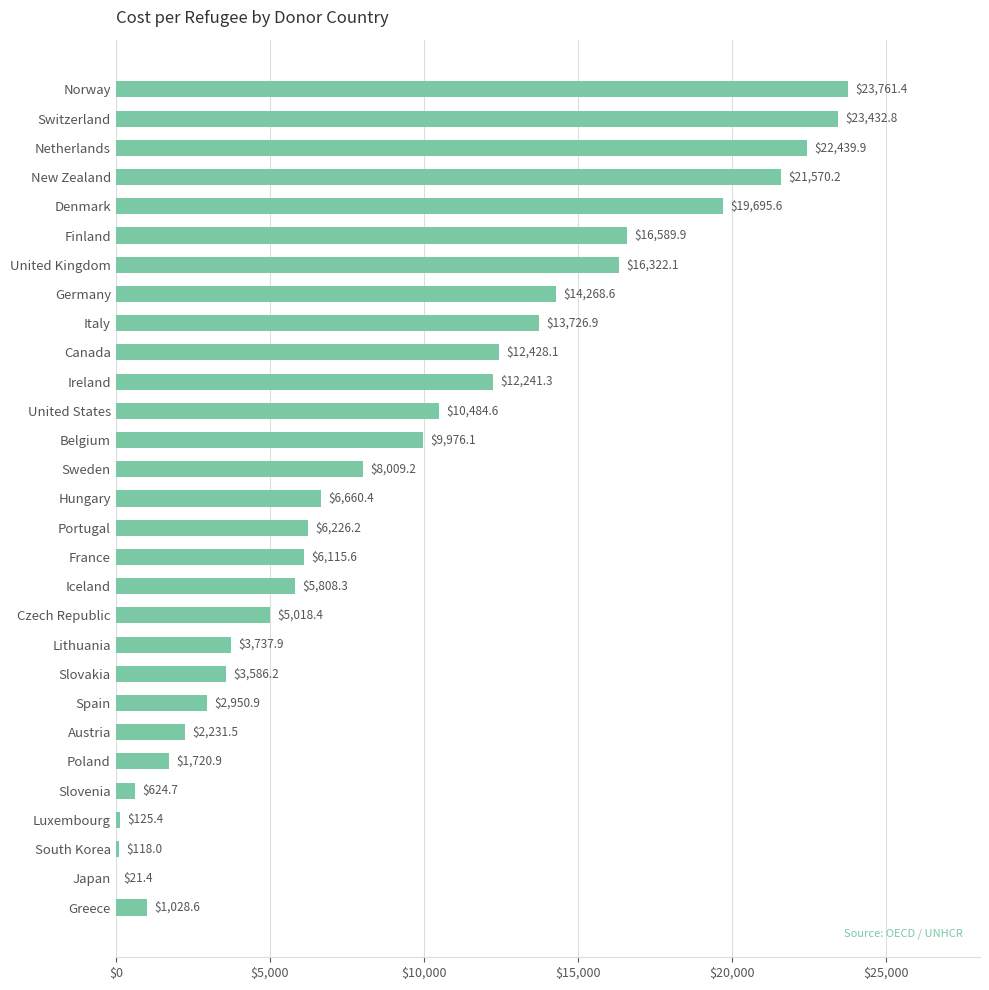

What is the sum of all values?

270921.1